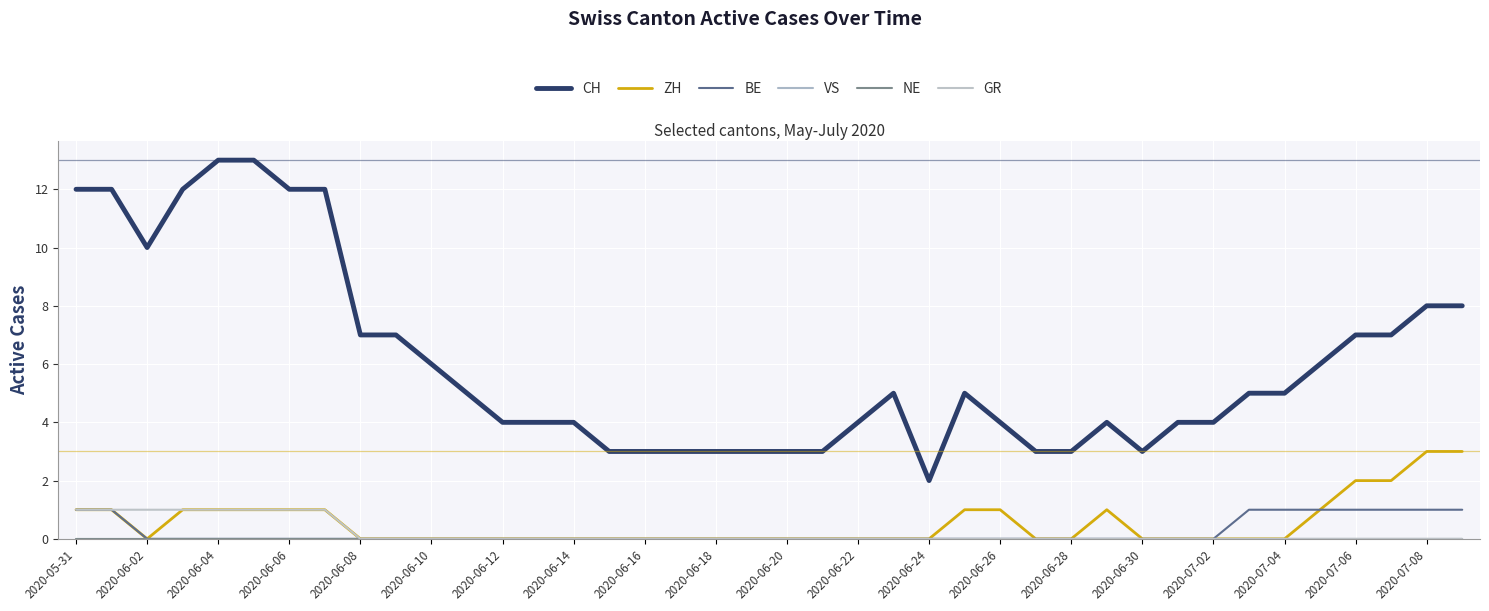

Does the chart display data point markers on the line(s)?

No